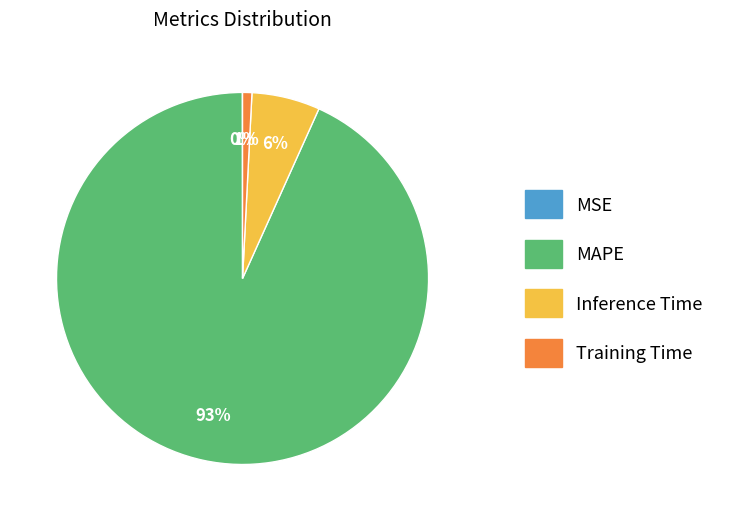

Is the sum of MAPE and Training Time greater than half?

Yes